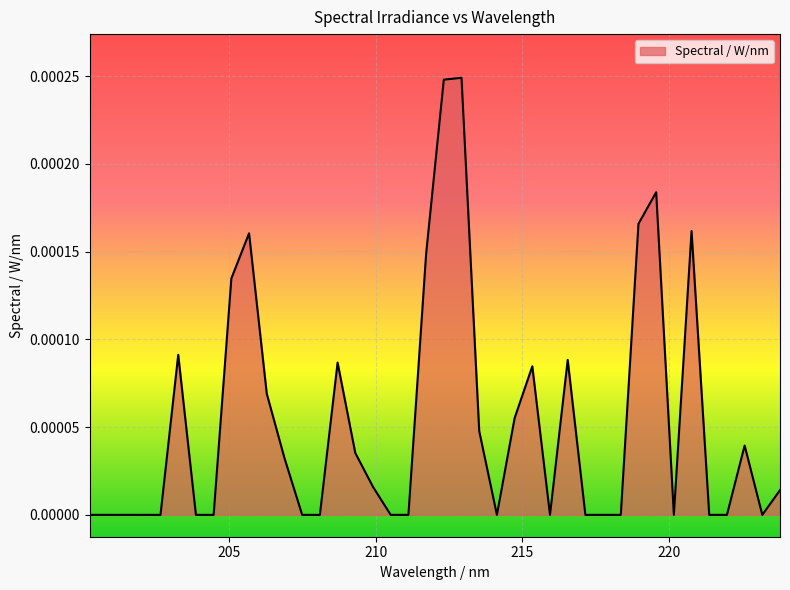

Does the chart display data point markers on the line(s)?

No